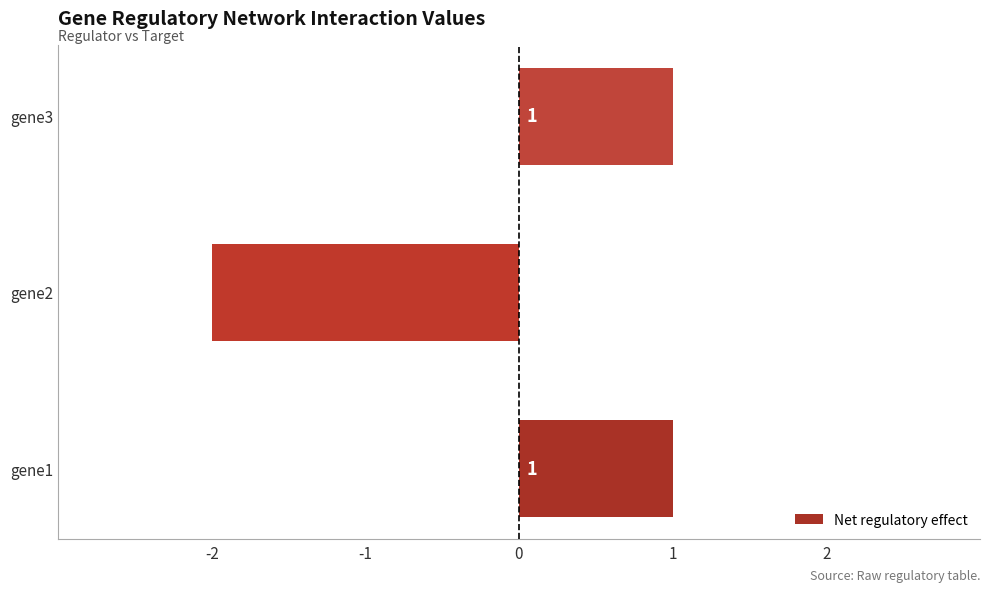

Does the chart contain any negative values?

Yes